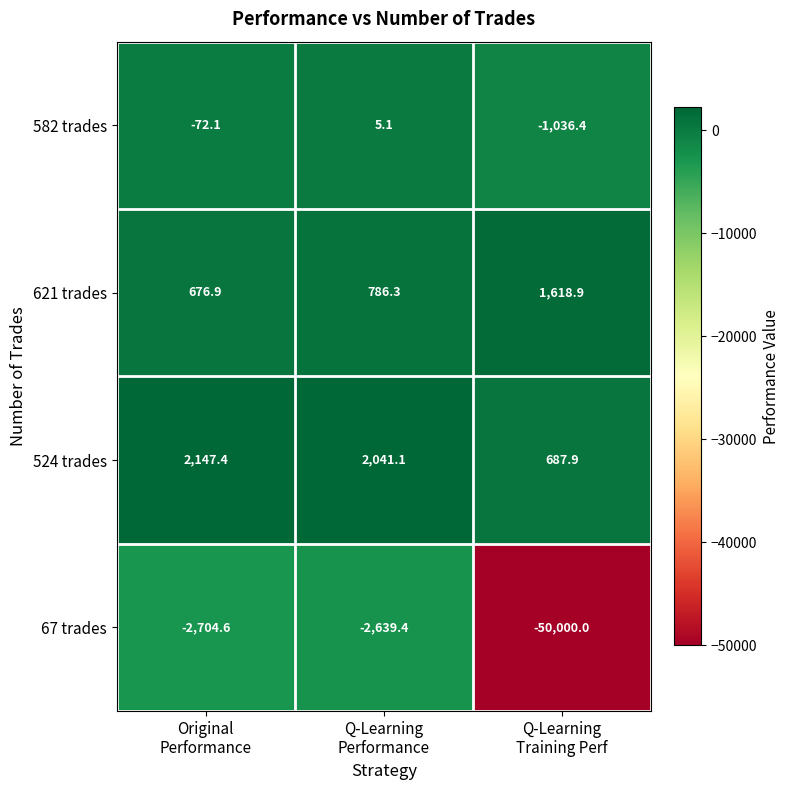

What is the highest value of the 582 trades series?

5.1